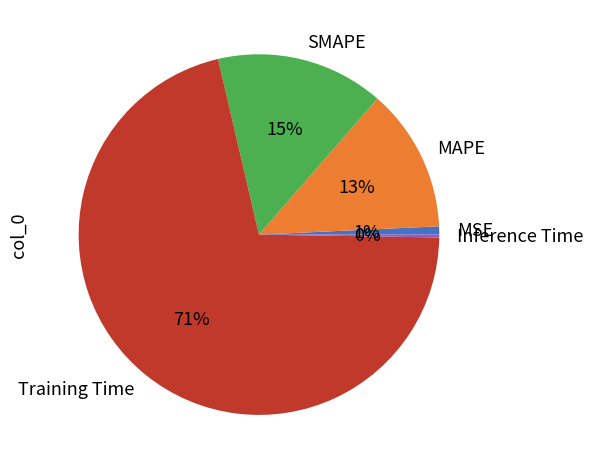

To the nearest percent, what is the average slice percentage?

20%